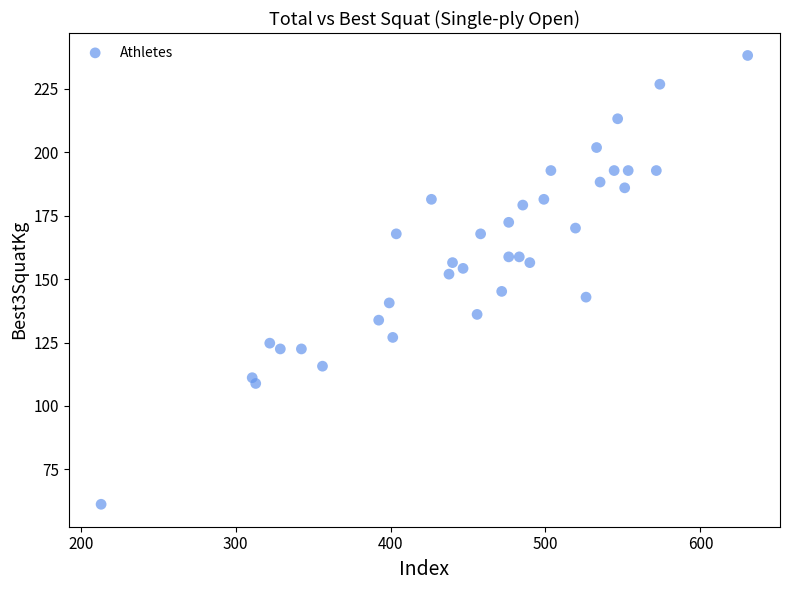

What is the range of X values (max minus min)?

417.3